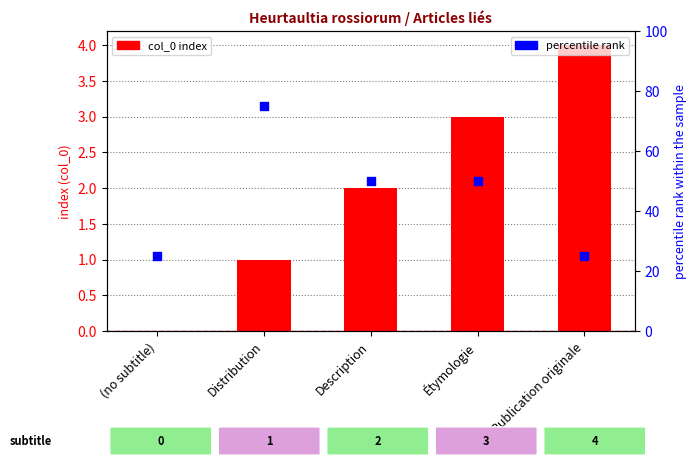

At how many categories does at least one series exceed 19?

5